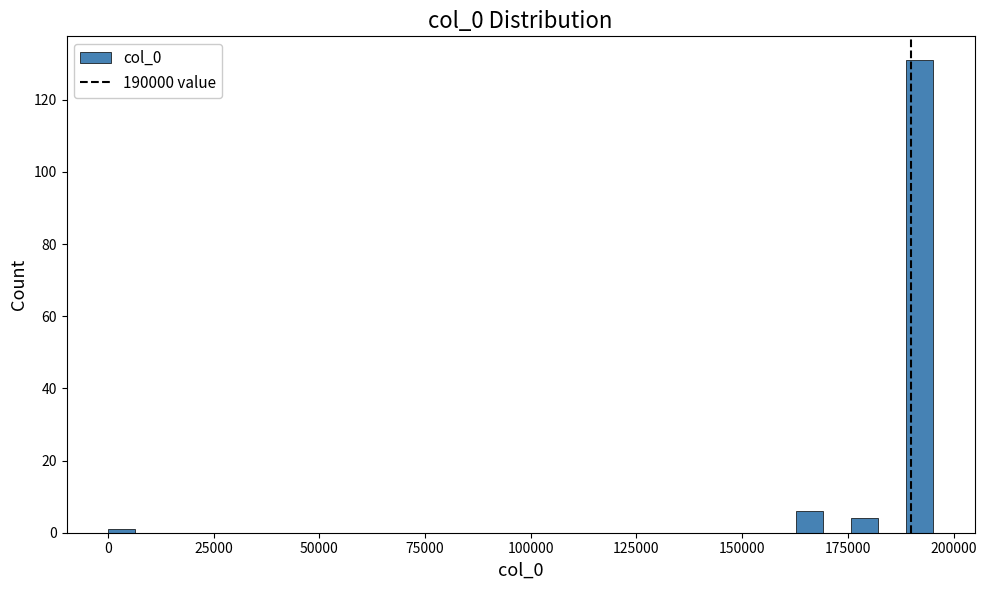

Read against the x-axis, roughly where is the centre of the tallest bar?

190000